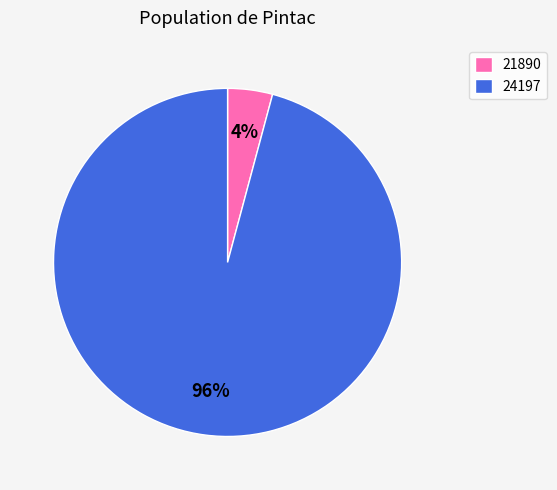

How many slices are in this pie chart?

2